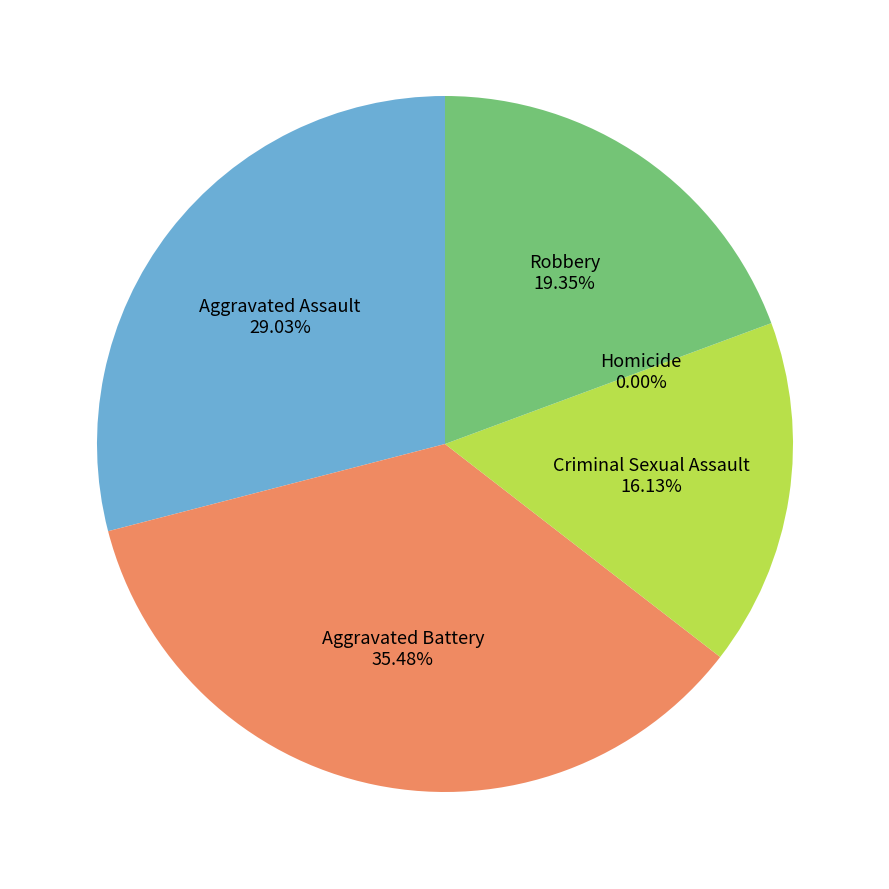

To the nearest percent, what is the average slice percentage?

20%